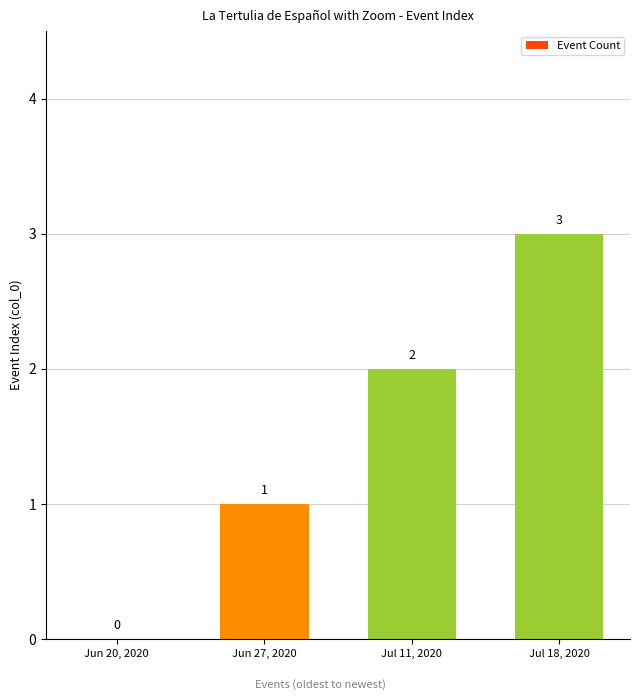

Between Jul 11, 2020 and Jun 27, 2020, which is larger?

Jul 11, 2020